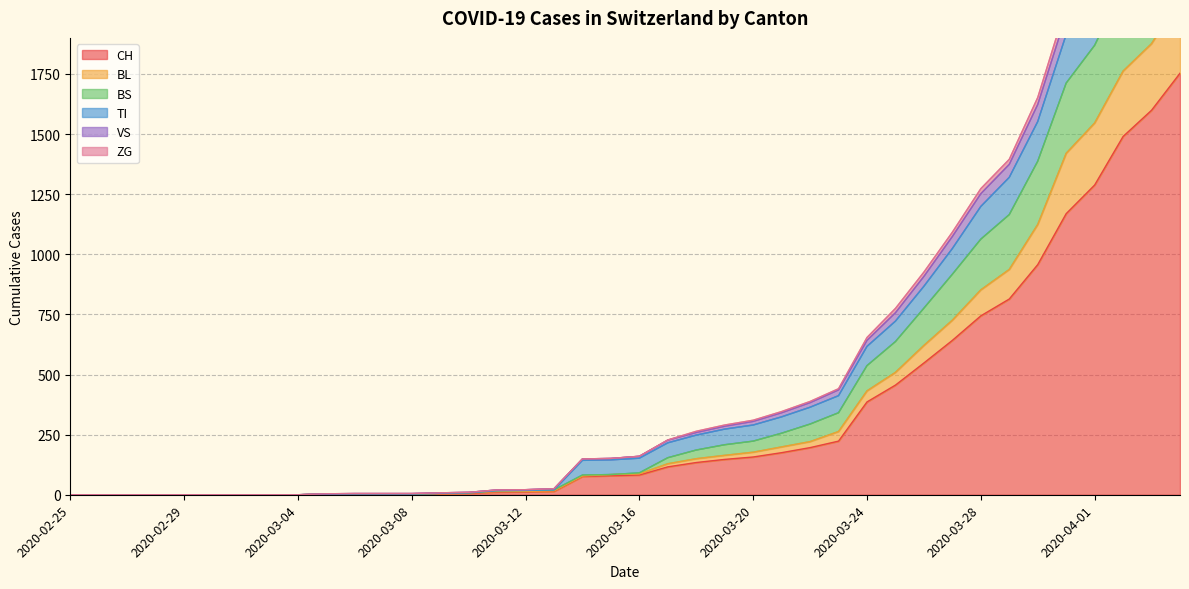

The value of CH at 2020-03-24 is 174. True or false?

False